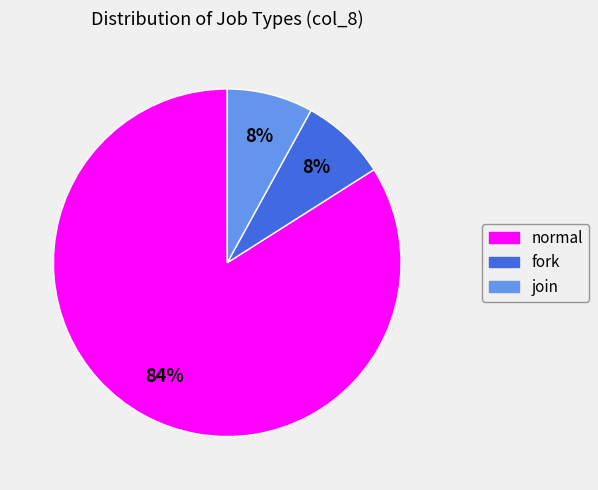

To the nearest percent, what is the difference between the join and normal slice percentages?

76%